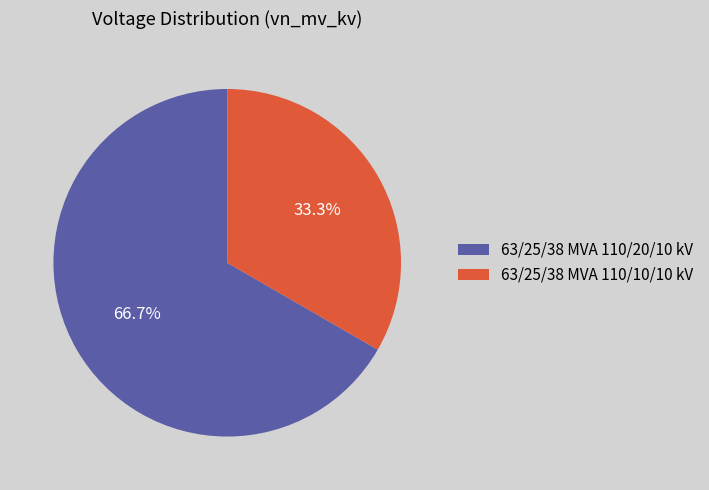

To the nearest percent, what is the combined percentage of 63/25/38 MVA 110/10/10 kV and 63/25/38 MVA 110/20/10 kV?

100%